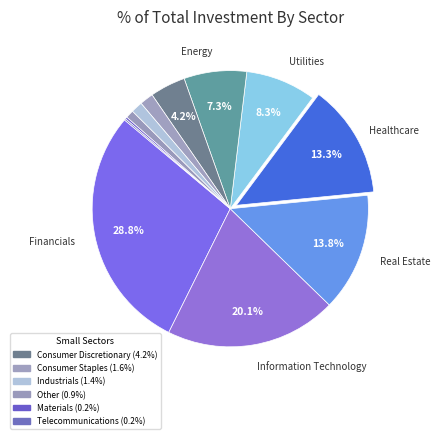

Count the number of slices in the pie.

12